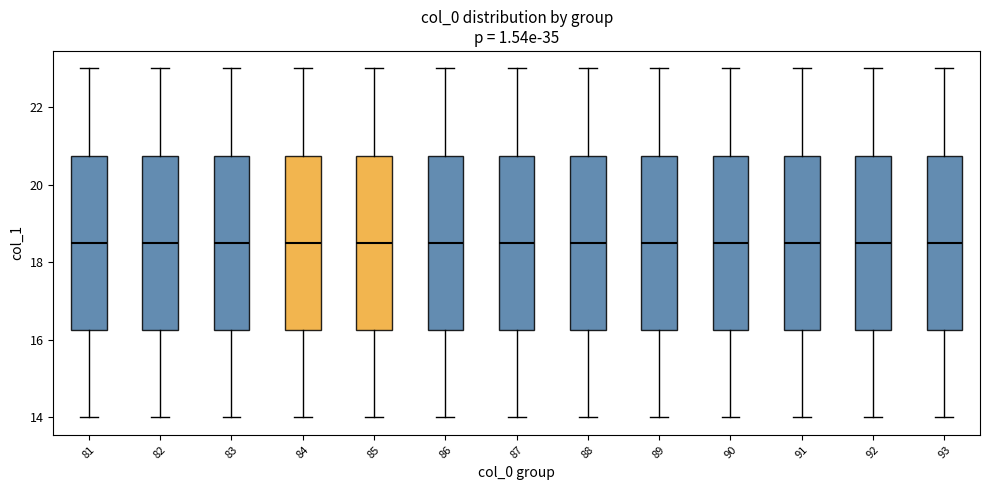

Reading left to right, read every box against the y-axis: the position of its median line, the range the box covers, and the ends of its whiskers. The values are not printed on the chart, so give them approximately, as read against the axis.

81: median 18.6, box 16.2 to 20.8, whiskers 14.0 to 23.0
82: median 18.6, box 16.2 to 20.8, whiskers 14.0 to 23.0
83: median 18.6, box 16.2 to 20.8, whiskers 14.0 to 23.0
84: median 18.6, box 16.2 to 20.8, whiskers 14.0 to 23.0
85: median 18.6, box 16.2 to 20.8, whiskers 14.0 to 23.0
86: median 18.6, box 16.2 to 20.8, whiskers 14.0 to 23.0
87: median 18.6, box 16.2 to 20.8, whiskers 14.0 to 23.0
88: median 18.6, box 16.2 to 20.8, whiskers 14.0 to 23.0
89: median 18.6, box 16.2 to 20.8, whiskers 14.0 to 23.0
90: median 18.6, box 16.2 to 20.8, whiskers 14.0 to 23.0
91: median 18.6, box 16.2 to 20.8, whiskers 14.0 to 23.0
92: median 18.6, box 16.2 to 20.8, whiskers 14.0 to 23.0
93: median 18.6, box 16.2 to 20.8, whiskers 14.0 to 23.0